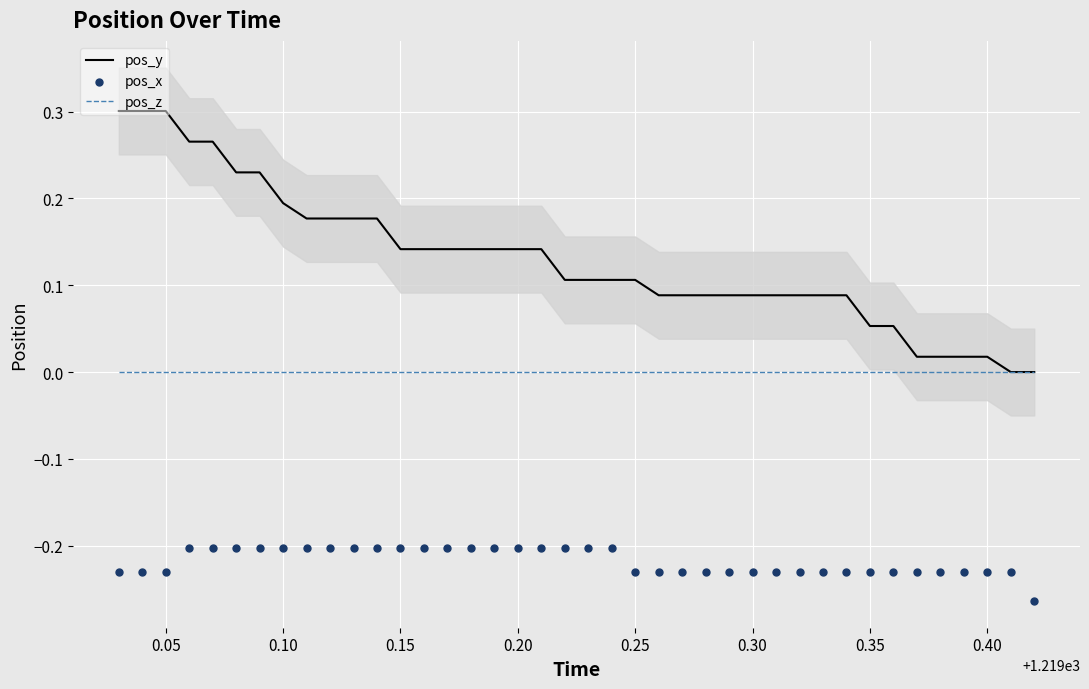

Which series has the largest total across all categories?

pos_y